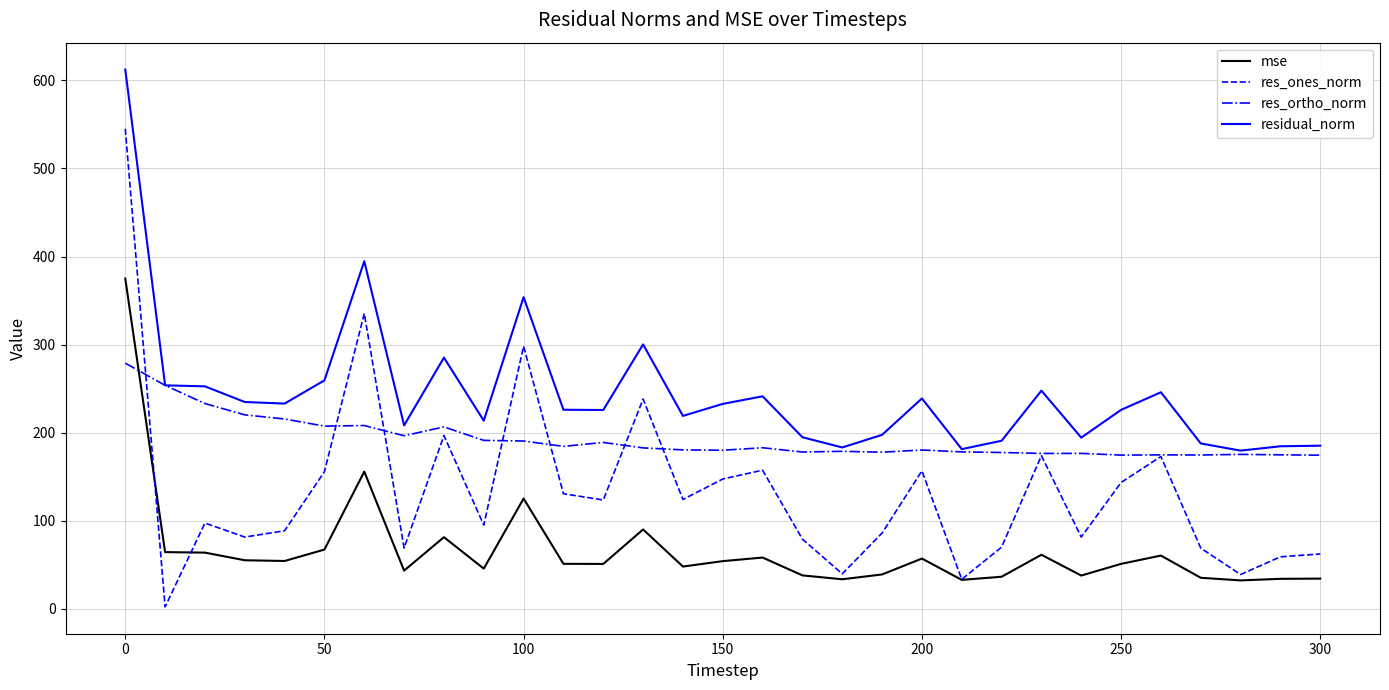

What is the highest value of the res_ones_norm series?

545.1